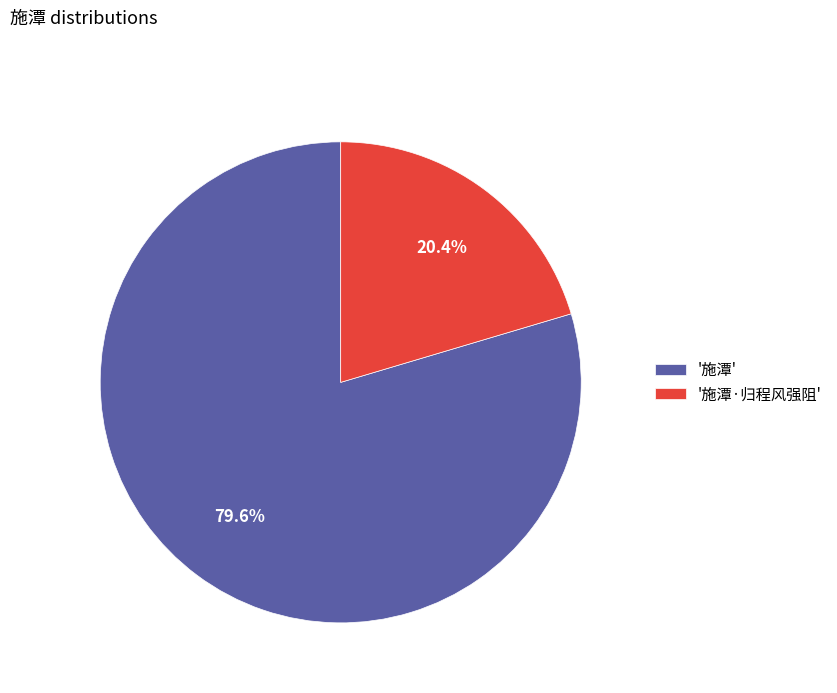

Which has a higher value, '施潭·归程风强阻' or '施潭'?

'施潭'